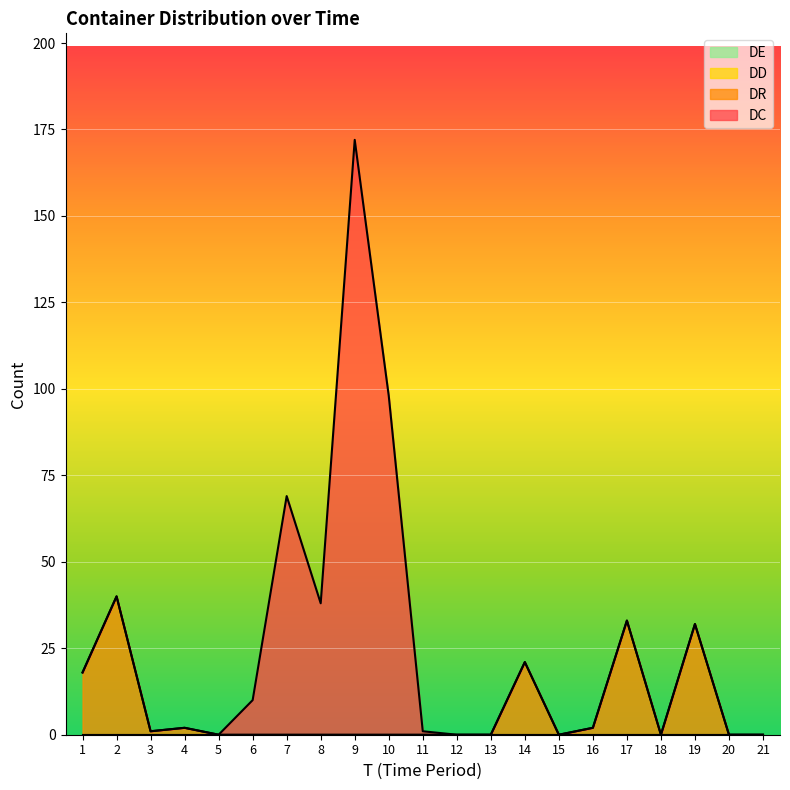

True or false: DD has a value of 0 at 20.

True